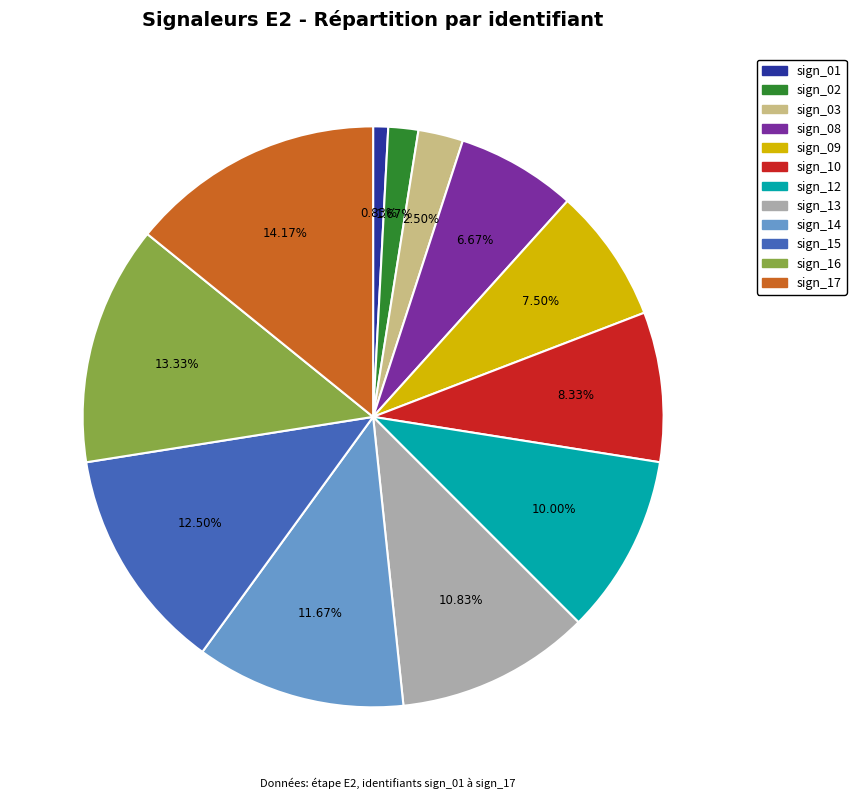

Which category has the biggest portion of the pie?

sign_17